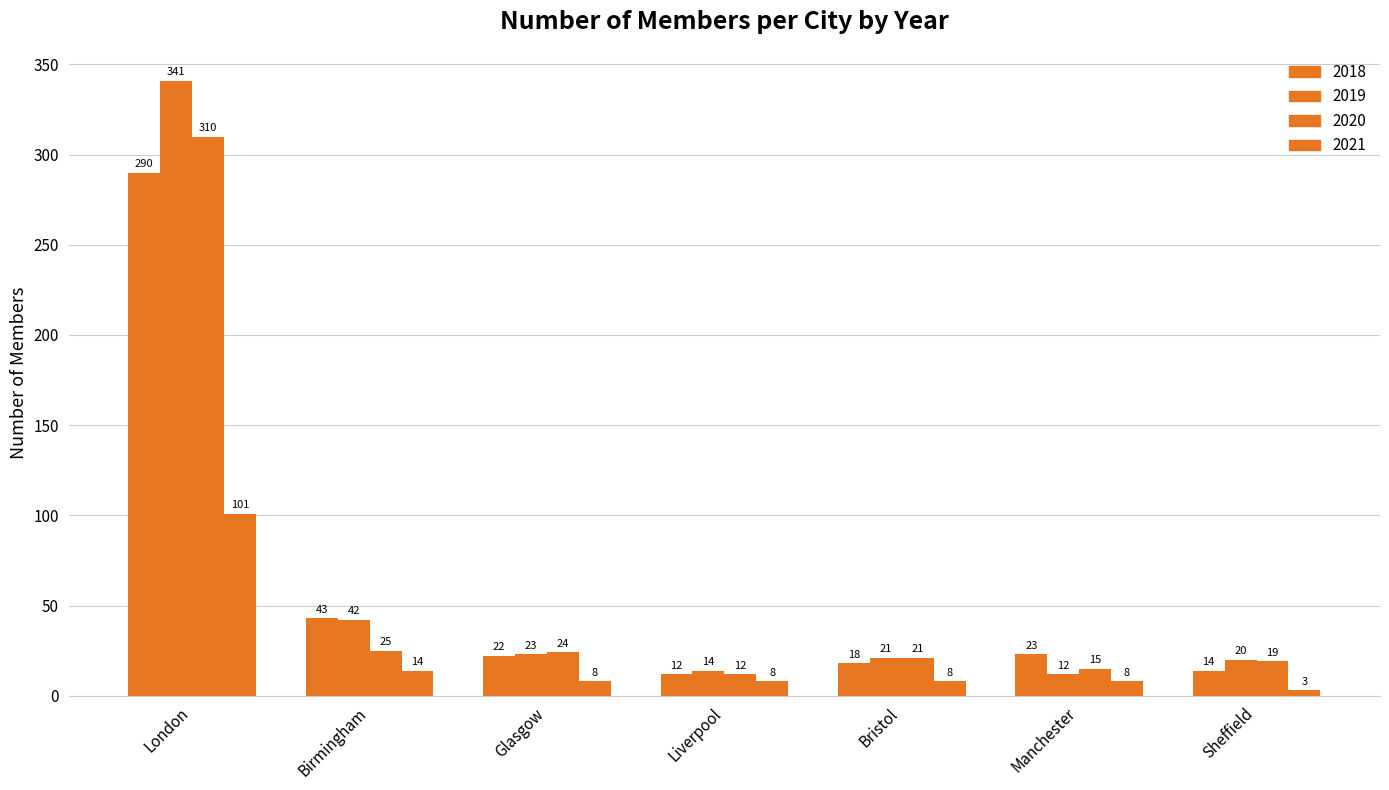

At which label is 2018 closest to 151?

Birmingham